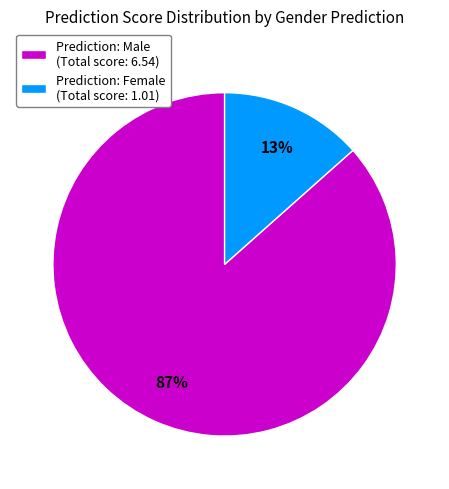

How many slices are in this pie chart?

2